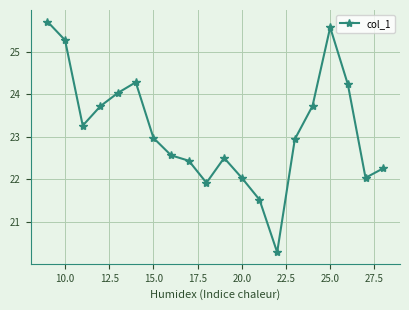

What is the value of the 12th point from the left?

22.0